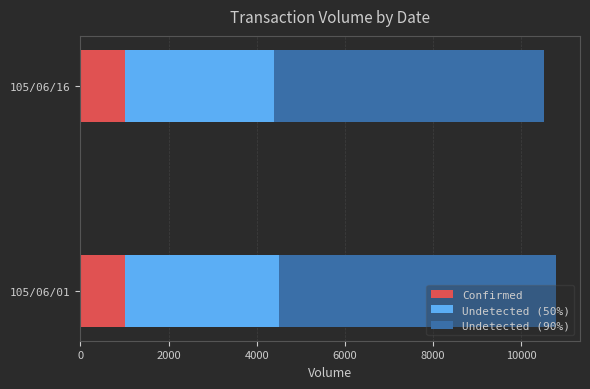

What is the total value across all series at 105/06/16?

10520